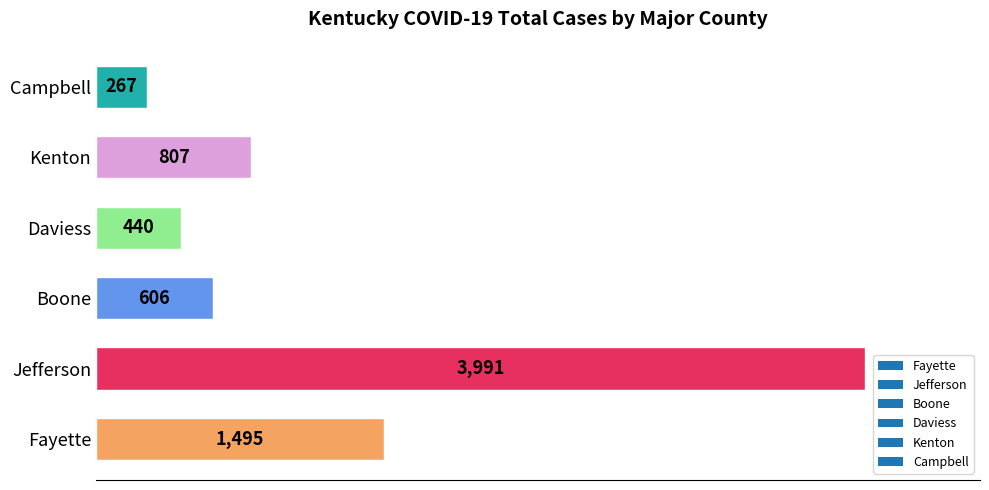

How many data points does each series have?

6